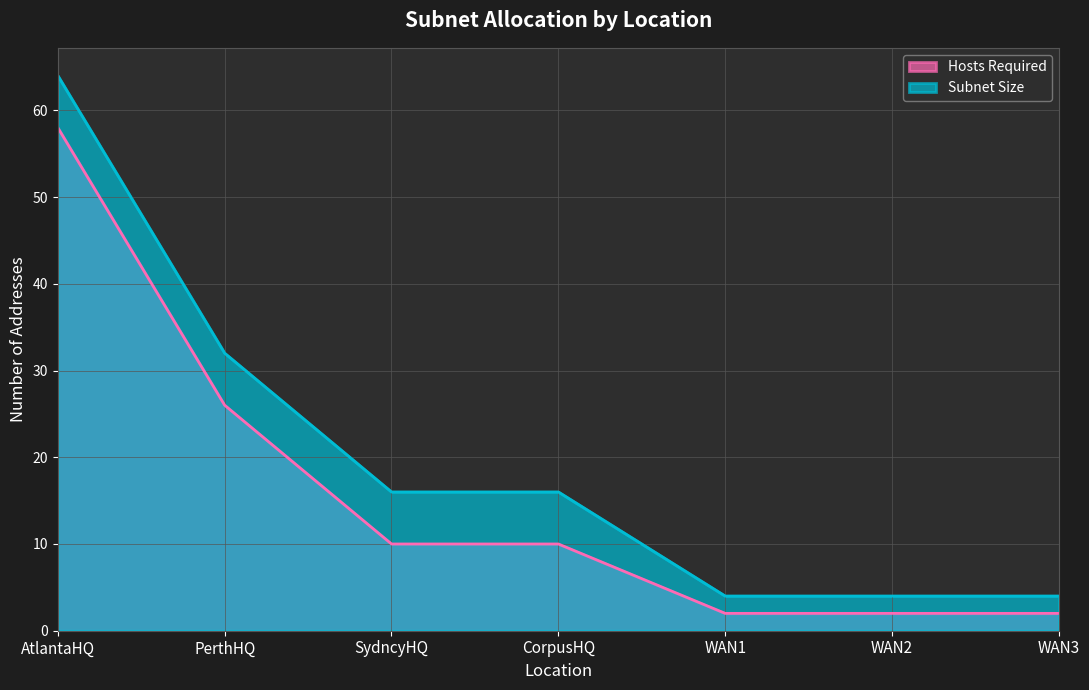

What is the spread (max minus min) of values at WAN2?

2